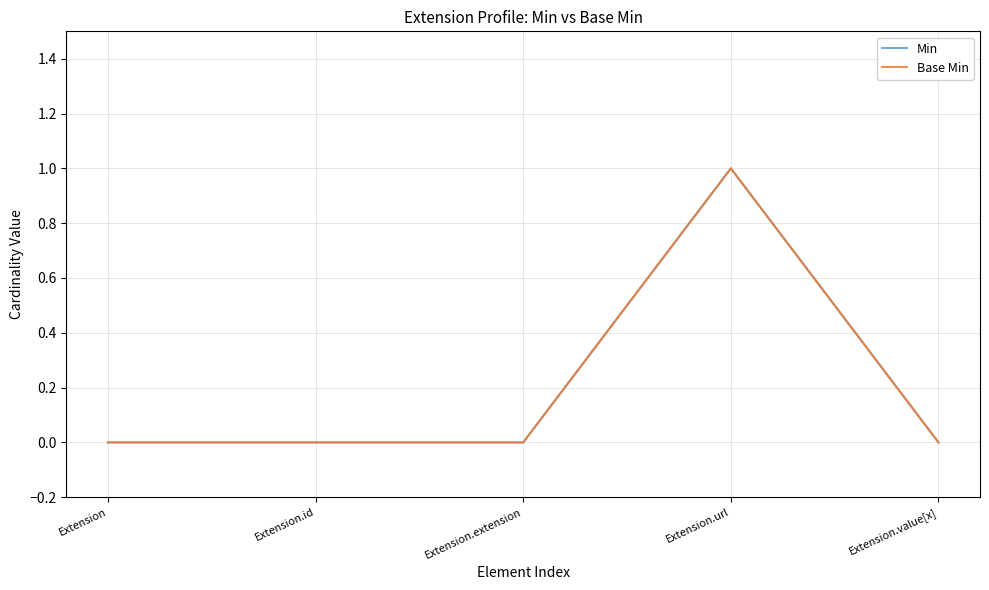

At which category does Base Min reach its first local peak?

Extension.url